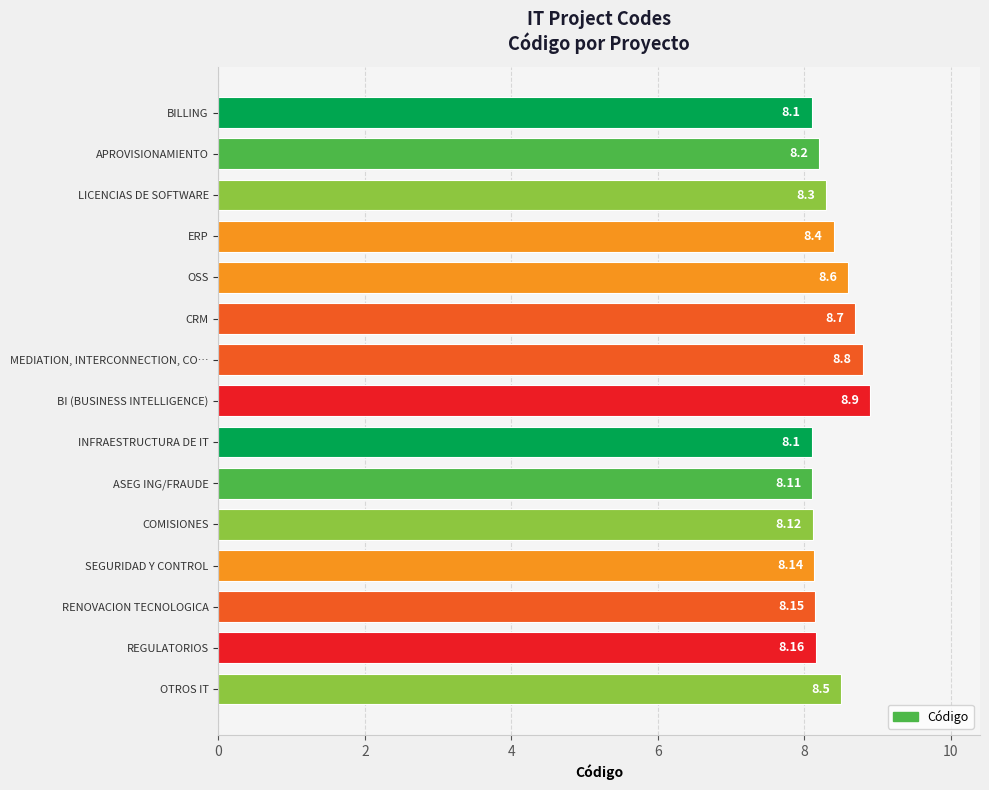

Does the chart contain any negative values?

No